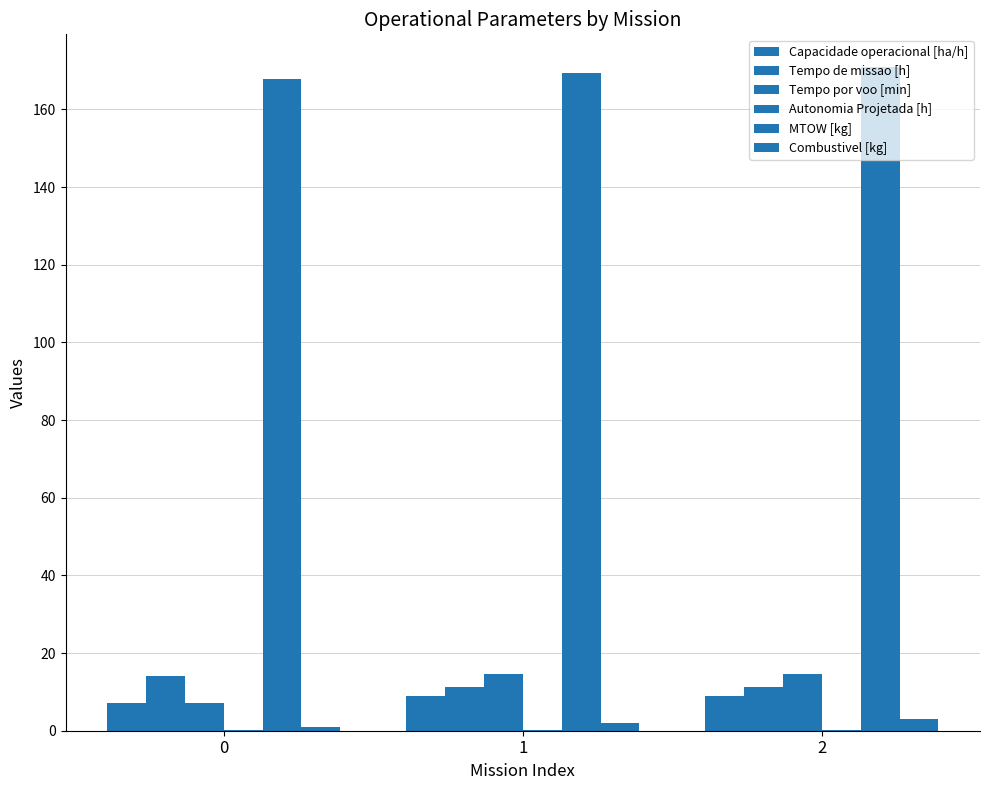

Reading right to left, extract all data points from this chart.

Capacidade operacional [ha/h]: 8.9	8.9	7.1
Tempo de missao [h]: 11.2	11.2	14.1
Tempo por voo [min]: 14.6	14.6	7.1
Autonomia Projetada [h]: 0.3	0.2	0.1
MTOW [kg]: 170.8	169.3	167.9
Combustivel [kg]: 3.0	2.0	1.0